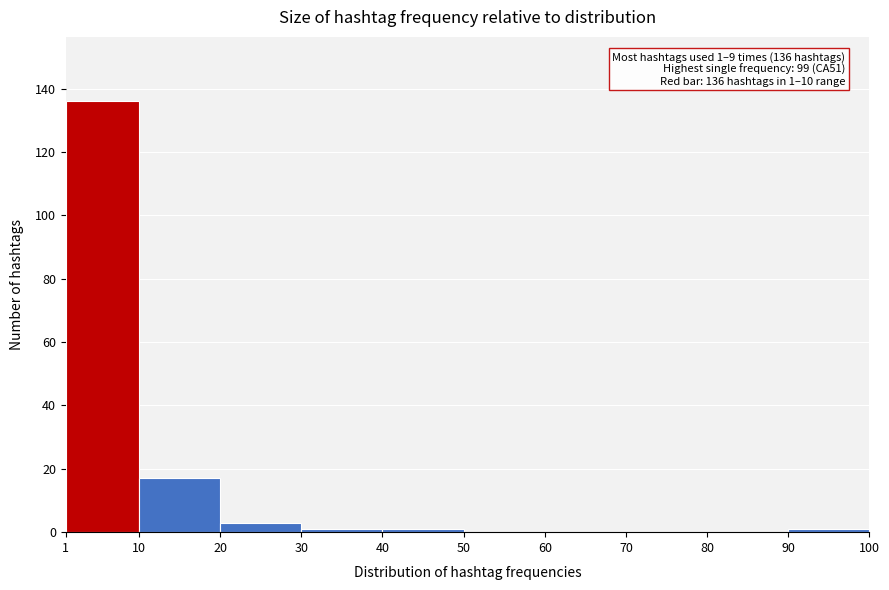

Over which range of the x-axis is the bar tallest?

1 to 10